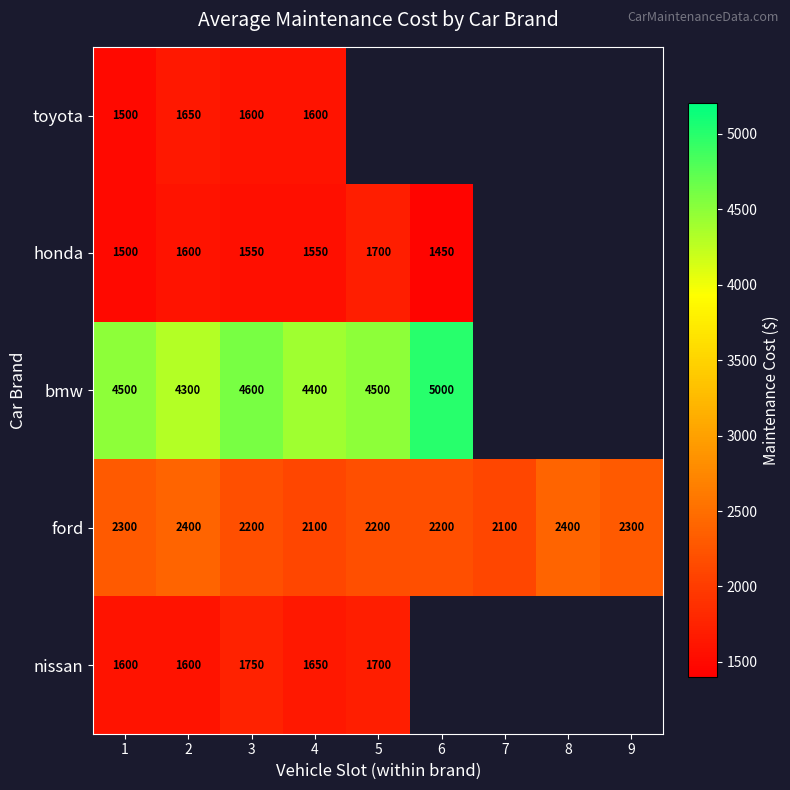

How many data points in ford are less than 2200?

2